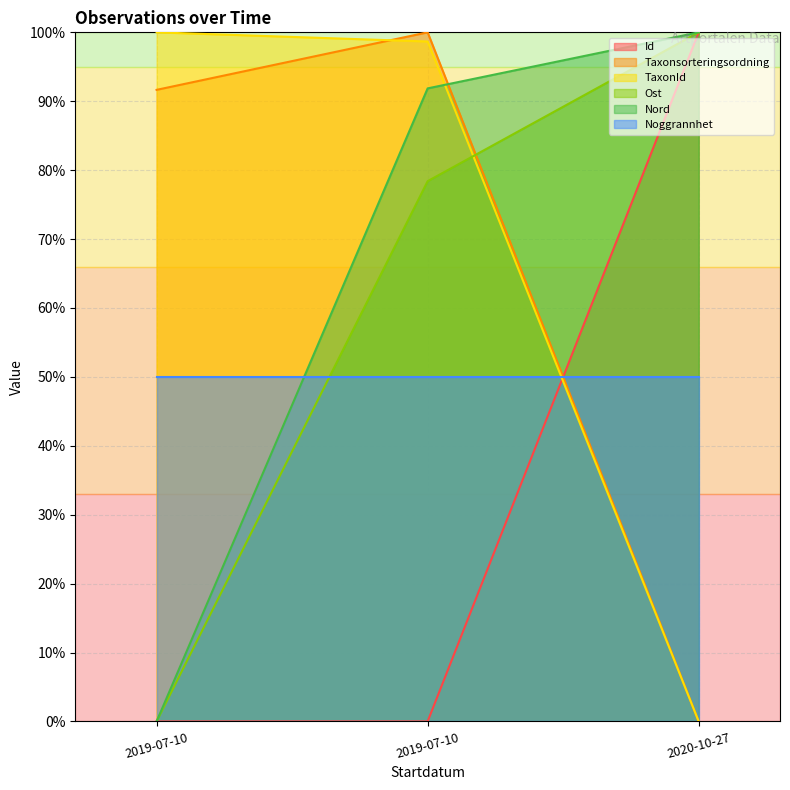

Where is Id nearest to the value 50?

2019-07-10